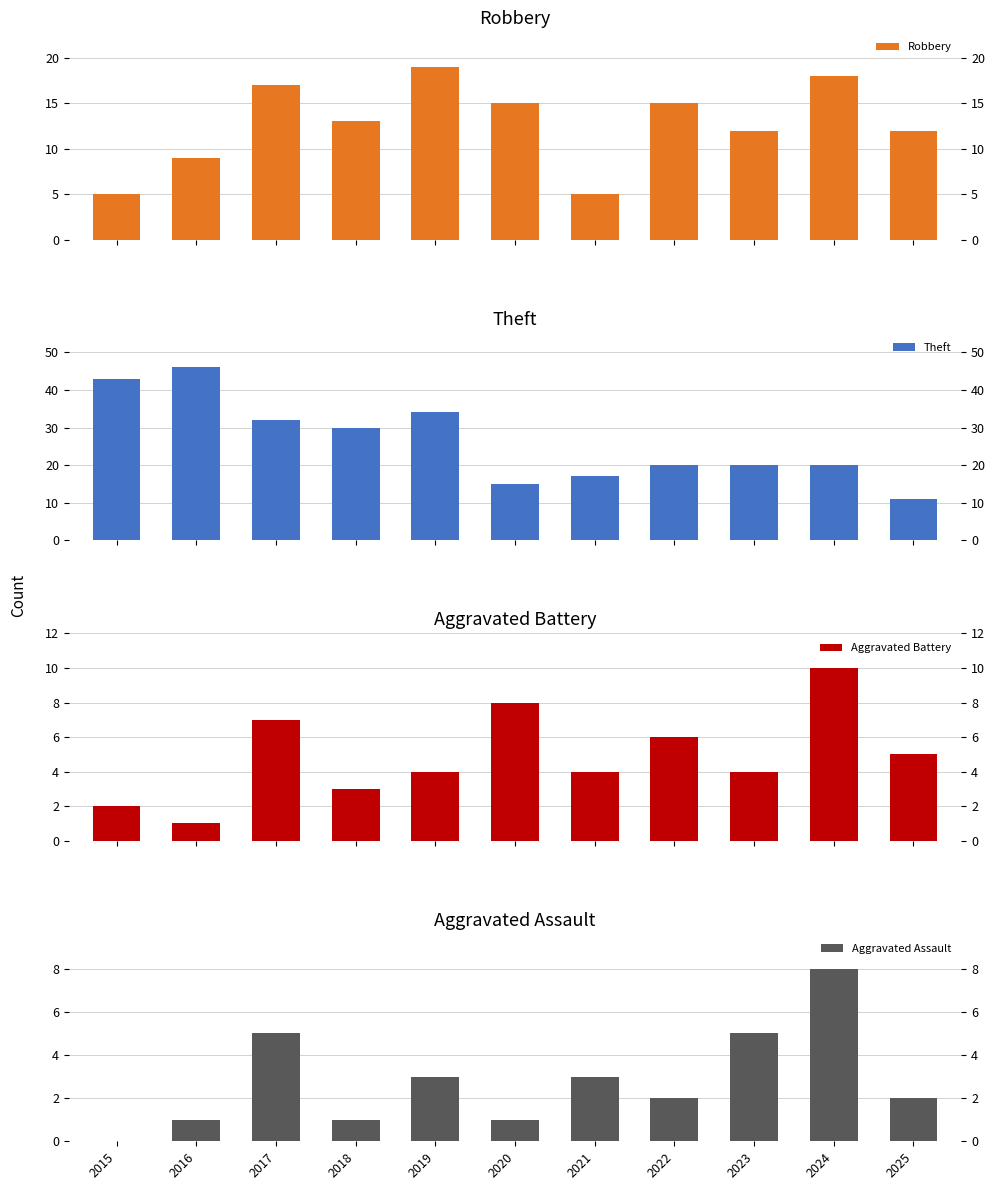

Does the chart contain stacked bars?

No